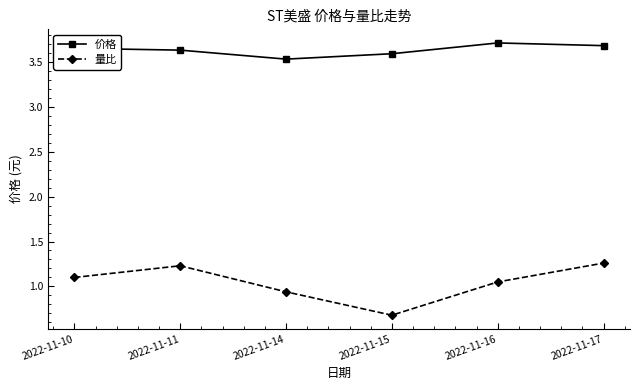

Where is the first local maximum for 量比?

2022-11-11